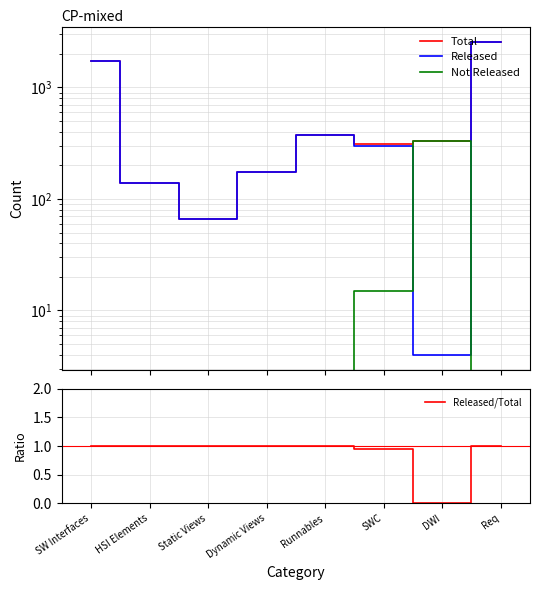

Reading left to right, list all the values displayed in this chart.

Total: SW Interfaces=1724.0	HSI Elements=138.0	Static Views=66.0	Dynamic Views=174.0	Runnables=371.0	SWC=311.0	DWI=333.0	Req=2547.0
Released: SW Interfaces=1724.0	HSI Elements=138.0	Static Views=66.0	Dynamic Views=174.0	Runnables=371.0	SWC=296.0	DWI=4.0	Req=2547.0
Not Released: SW Interfaces=0.0	HSI Elements=0.0	Static Views=0.0	Dynamic Views=0.0	Runnables=0.0	SWC=15.0	DWI=329.0	Req=0.0
Released/Total: SW Interfaces=1.0	HSI Elements=1.0	Static Views=1.0	Dynamic Views=1.0	Runnables=1.0	SWC=1.0	DWI=0.0	Req=1.0